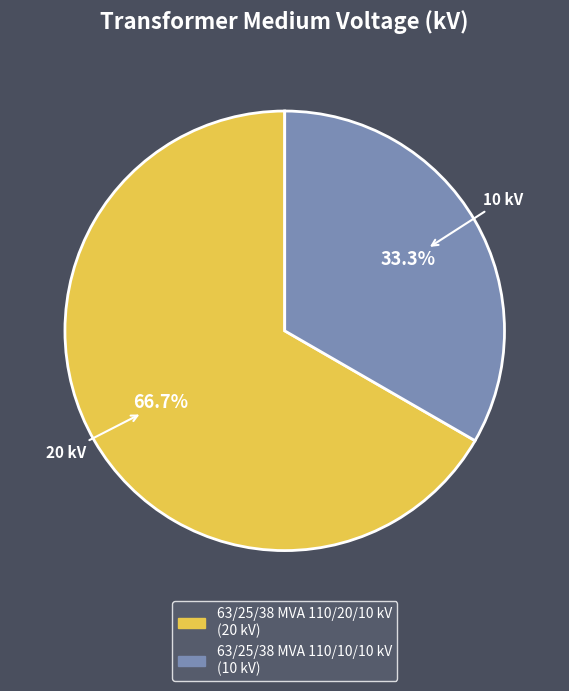

Does 63/25/38 MVA 110/20/10 kV represent more than half of the total?

Yes